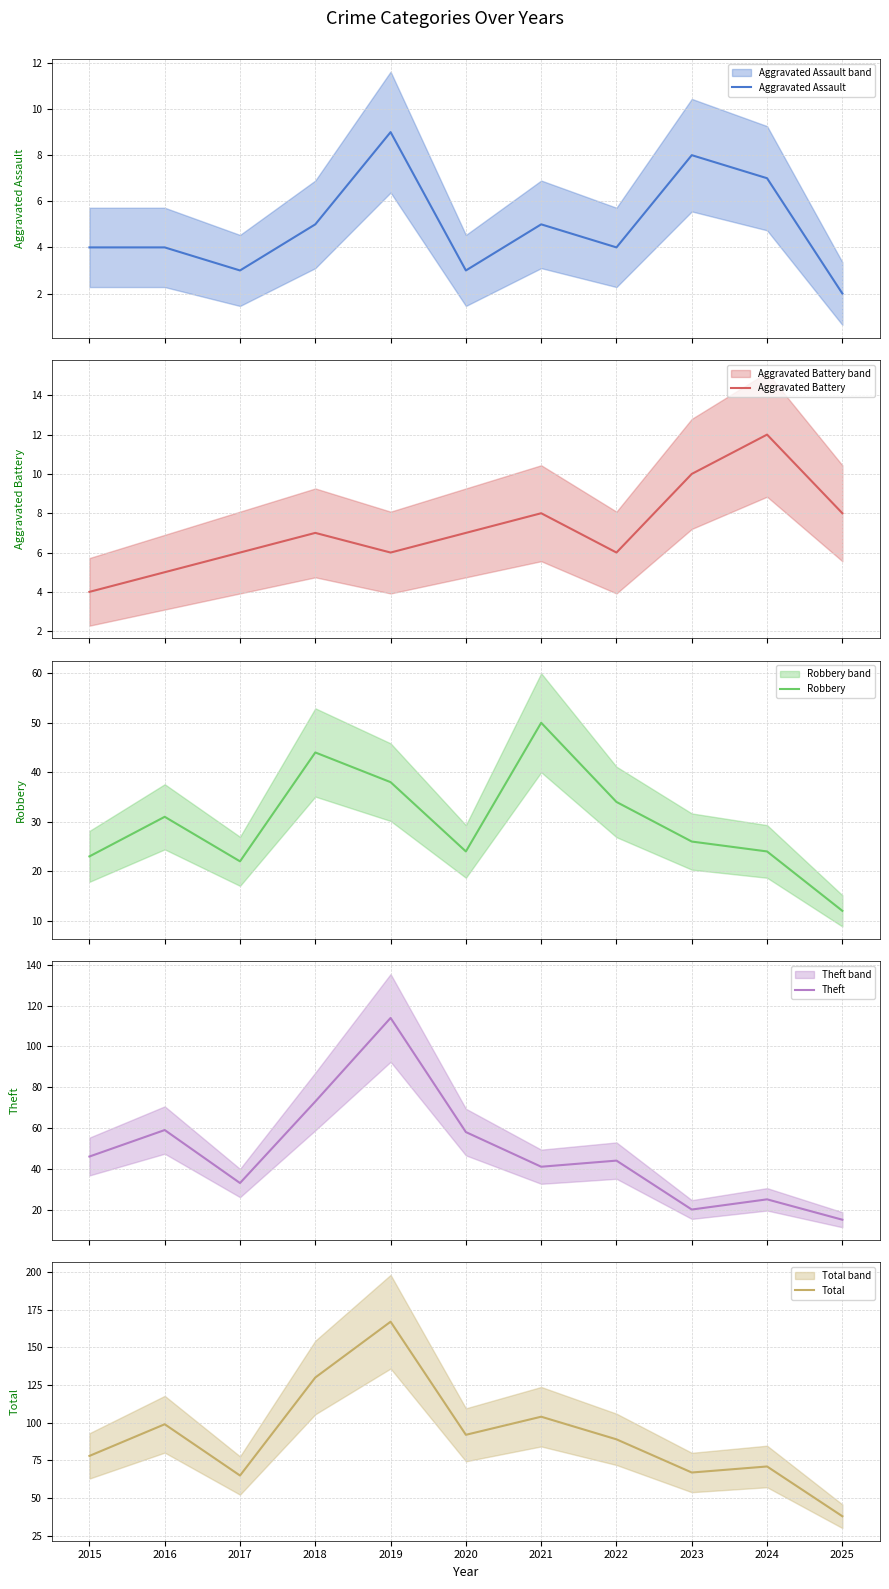

Where is the first local minimum for Theft?

2017